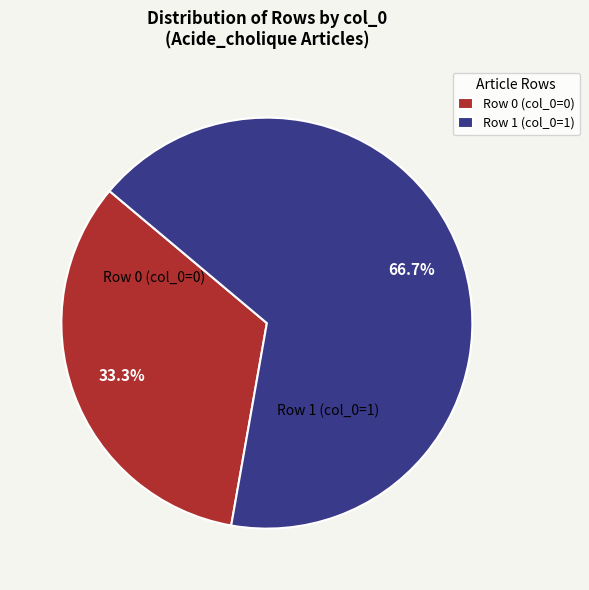

Rank the categories by value from lowest to highest.

Row 0, Row 1